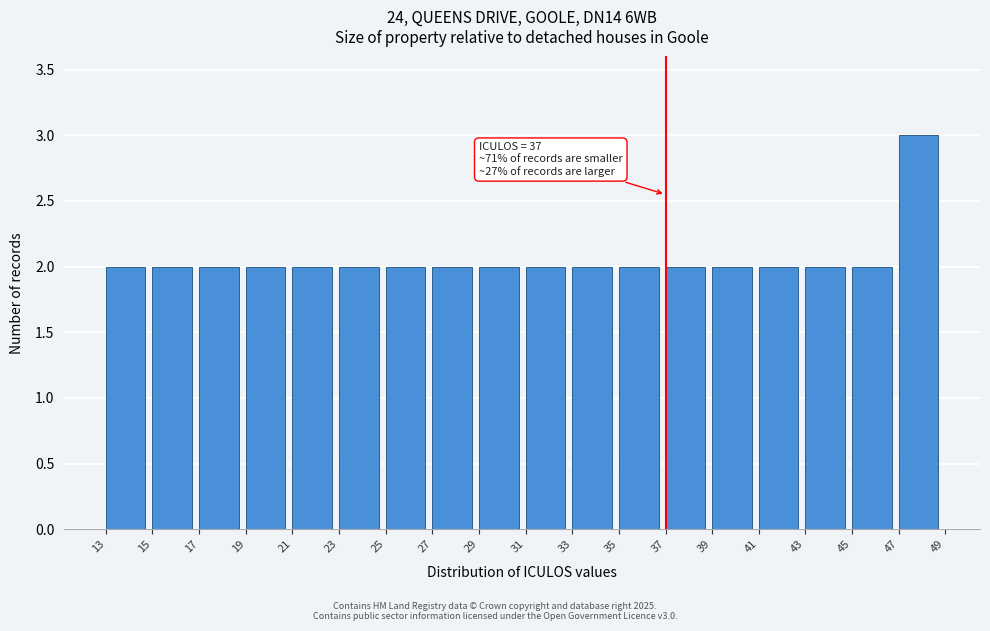

Which range on the x-axis has the tallest bar?

47 to 49